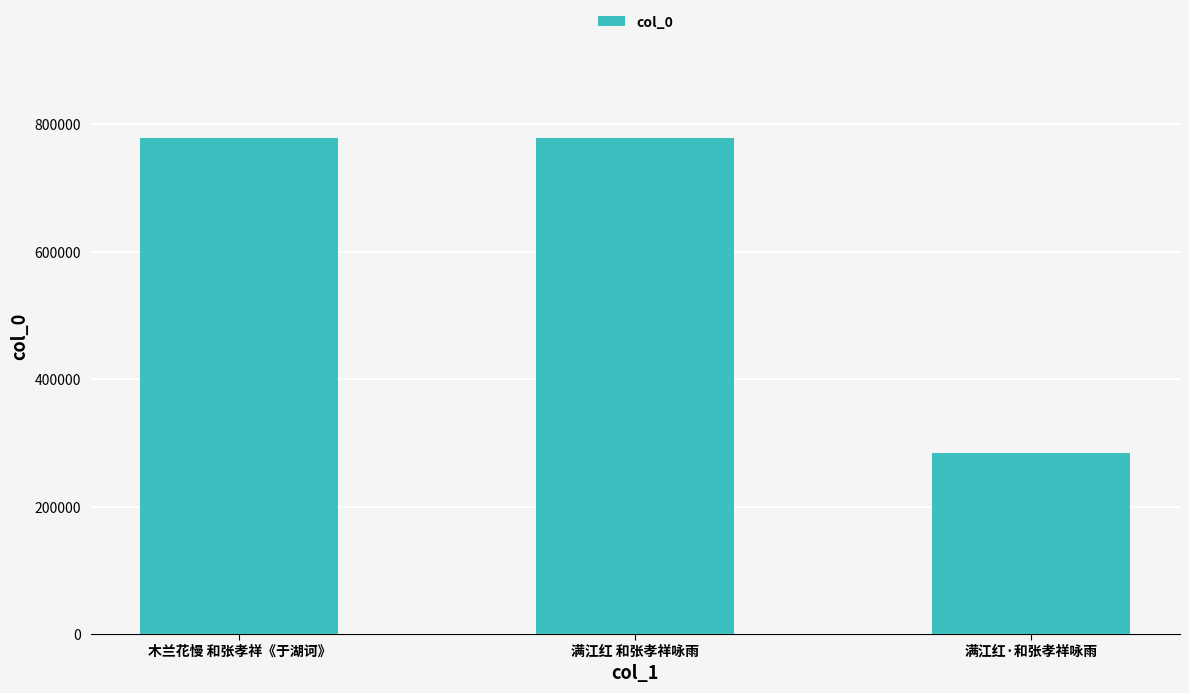

Approximately how many times larger is the value at 满江红 和张孝祥咏雨 compared to 木兰花慢 和张孝祥《于湖诃》?

1.0